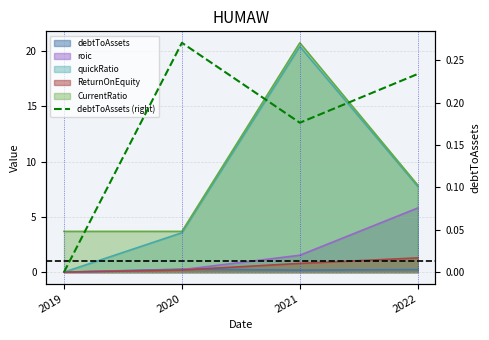

What is the average value?

0.2